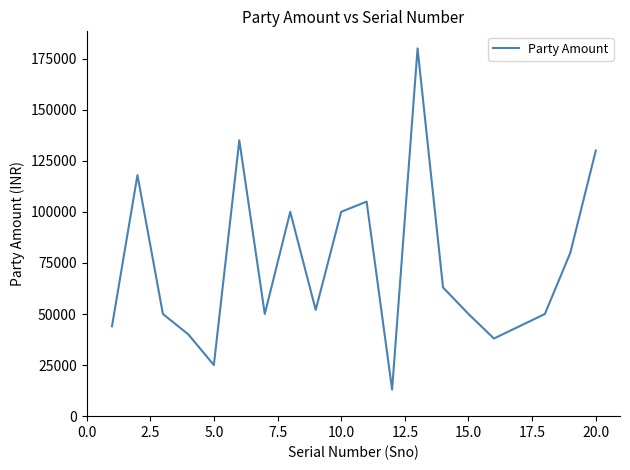

What is the difference between the maximum and minimum values?

167000